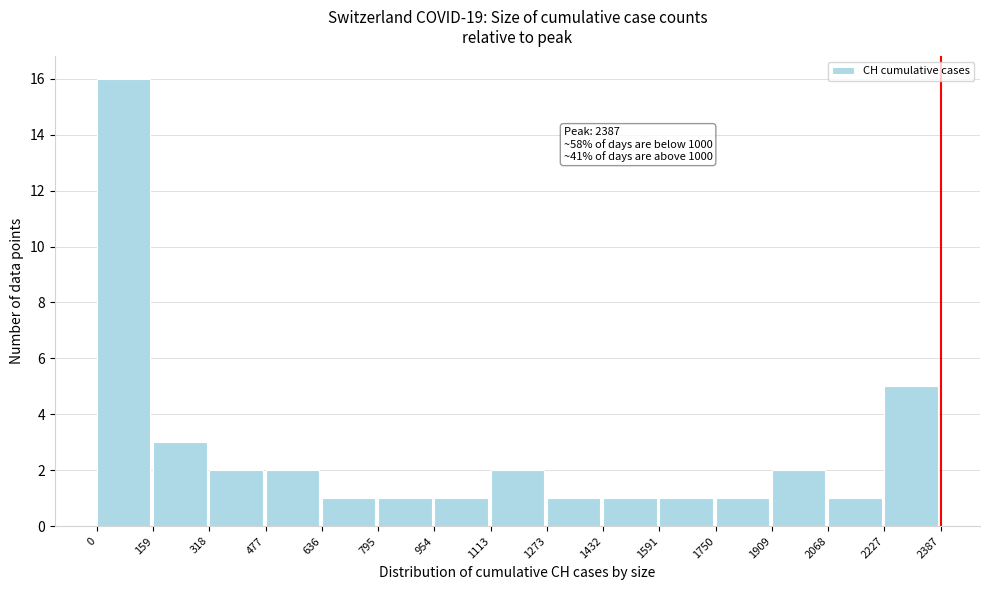

Which range on the x-axis has the tallest bar?

0 to 159